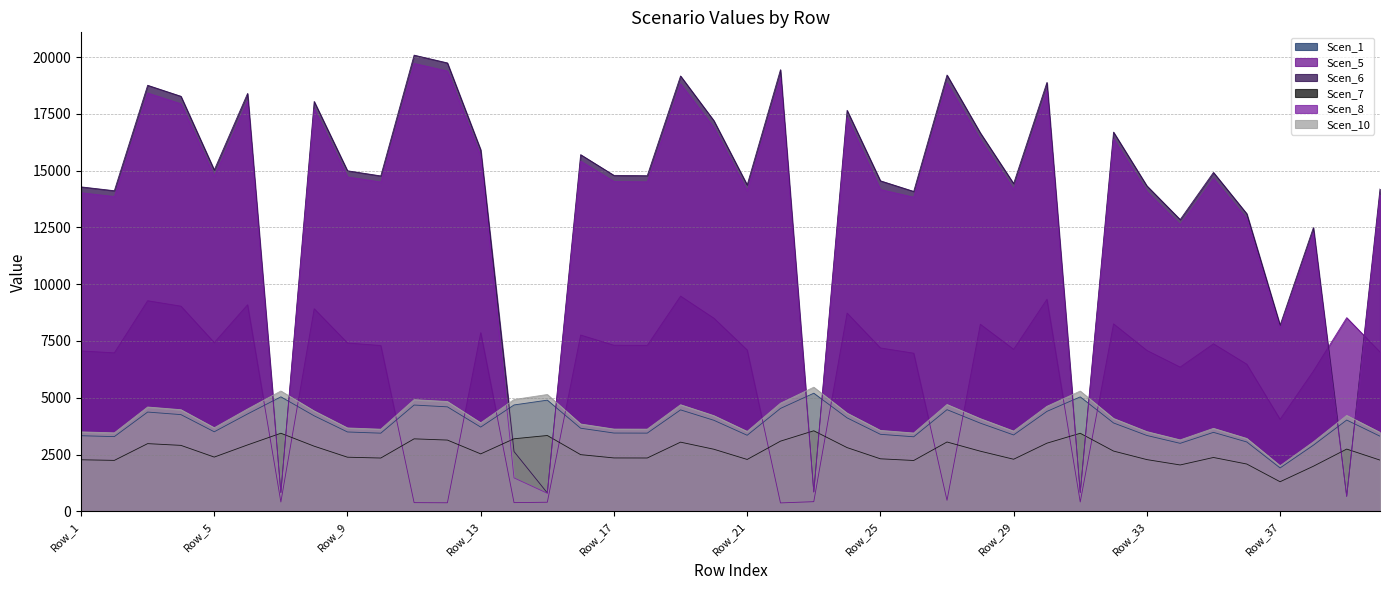

Which has a higher value, Row_2 or Row_5?

Row_5